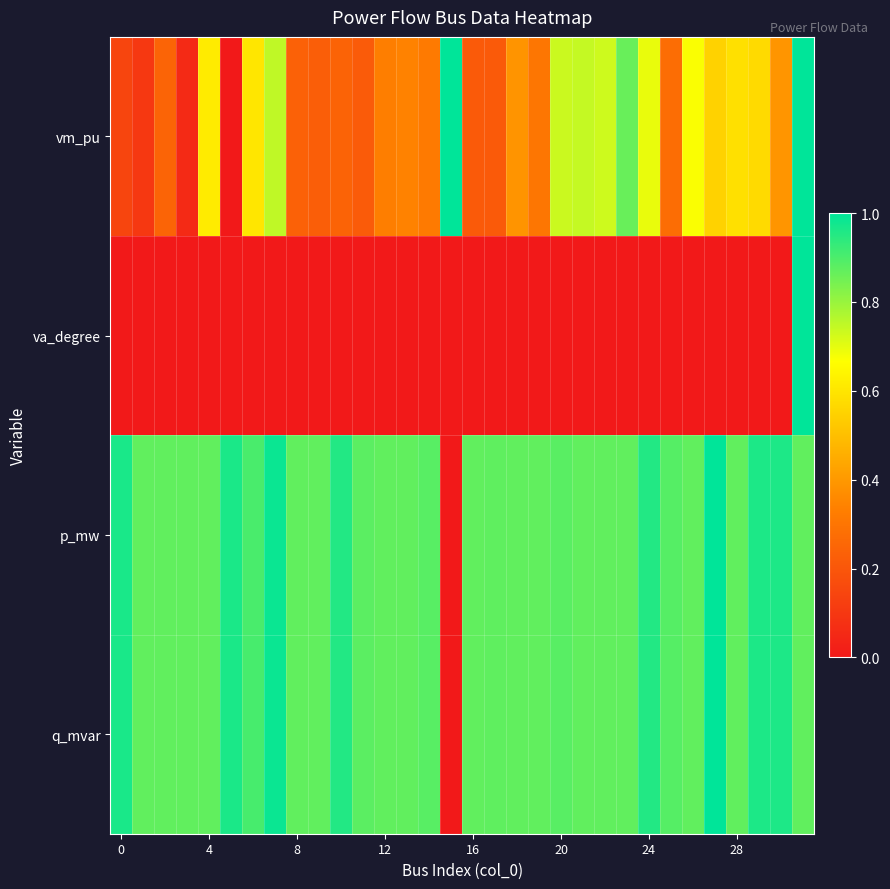

At which category is the sum across all series the highest?

31